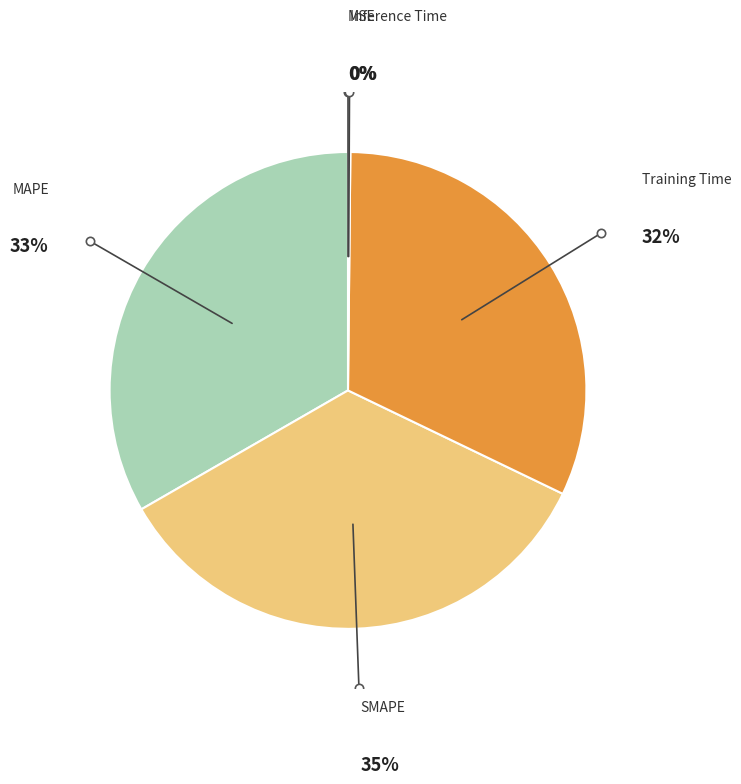

To the nearest percent, what is the average slice percentage?

20%